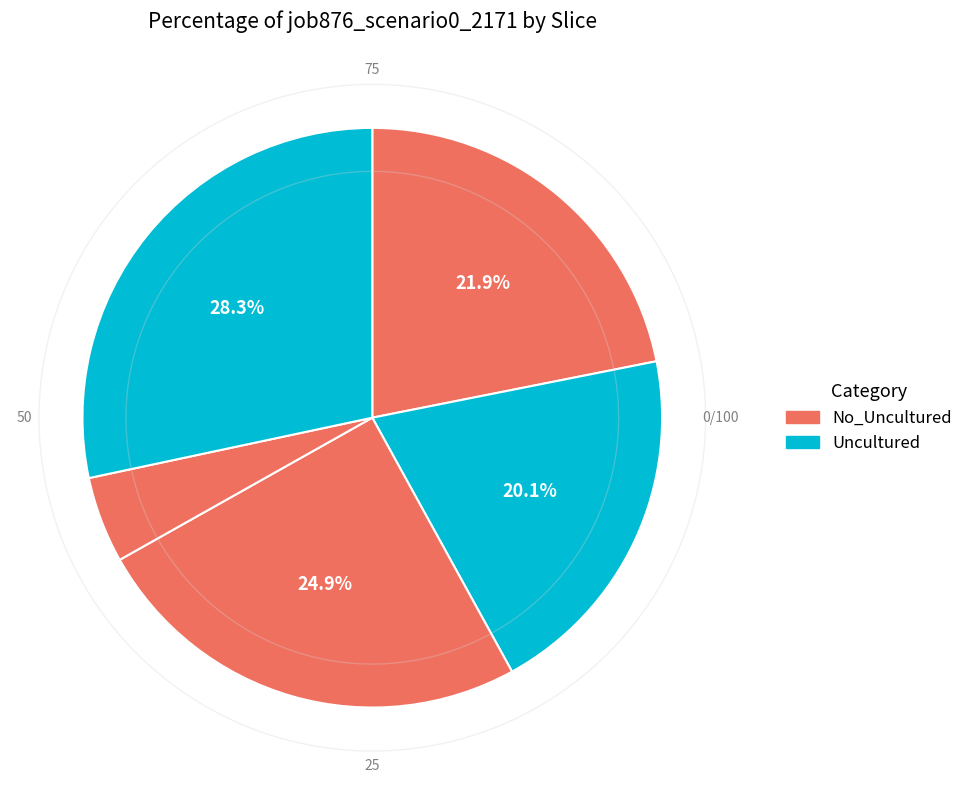

How many segments does this pie chart have?

5